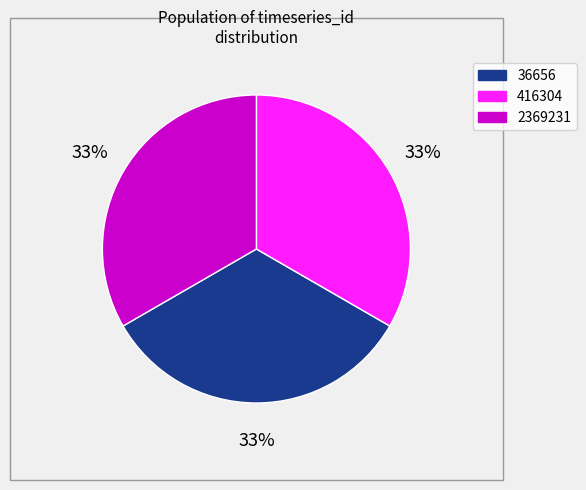

Does 416304 represent more than half of the total?

No